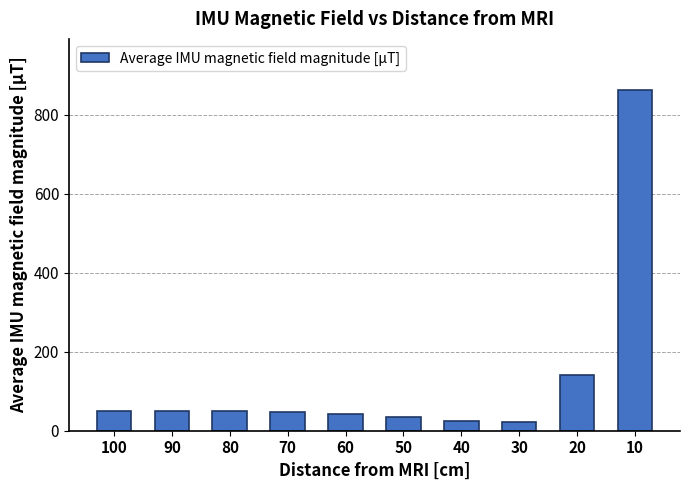

Read the value at 10.

863.1